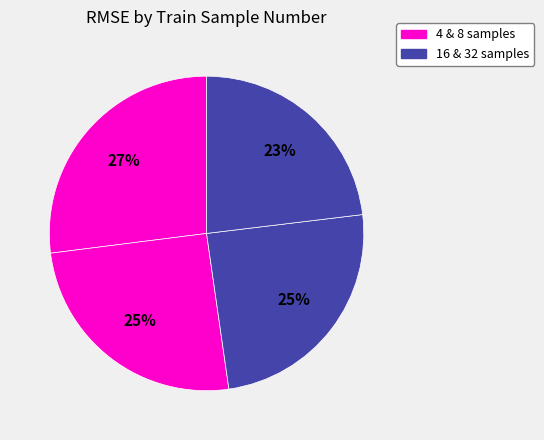

To the nearest percent, what is the average slice percentage?

25%